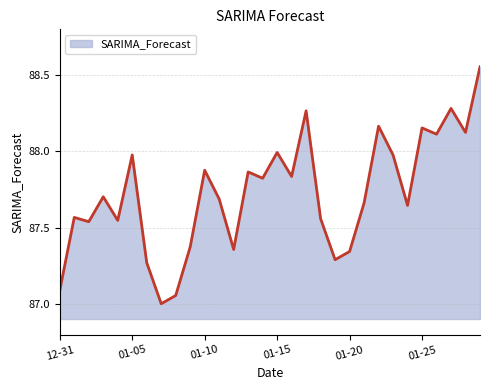

What is the smallest value displayed?

87.0